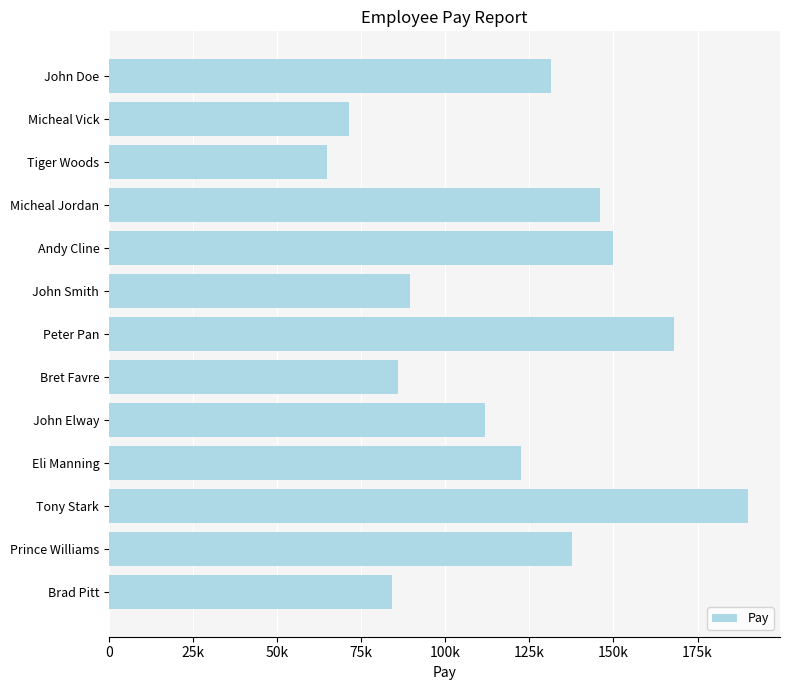

Rank the categories by value from lowest to highest.

Tiger Woods, Micheal Vick, Brad Pitt, Bret Favre, John Smith, John Elway, Eli Manning, John Doe, Prince Williams, Micheal Jordan, Andy Cline, Peter Pan, Tony Stark